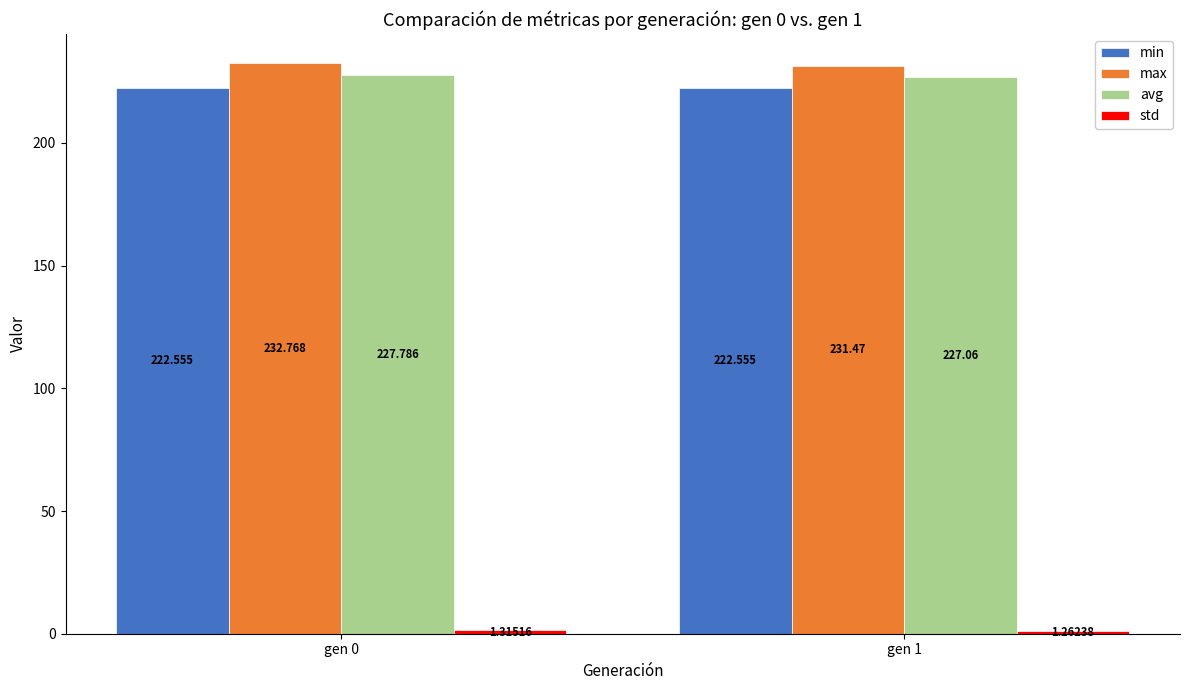

Which series has the widest spread of values?

max